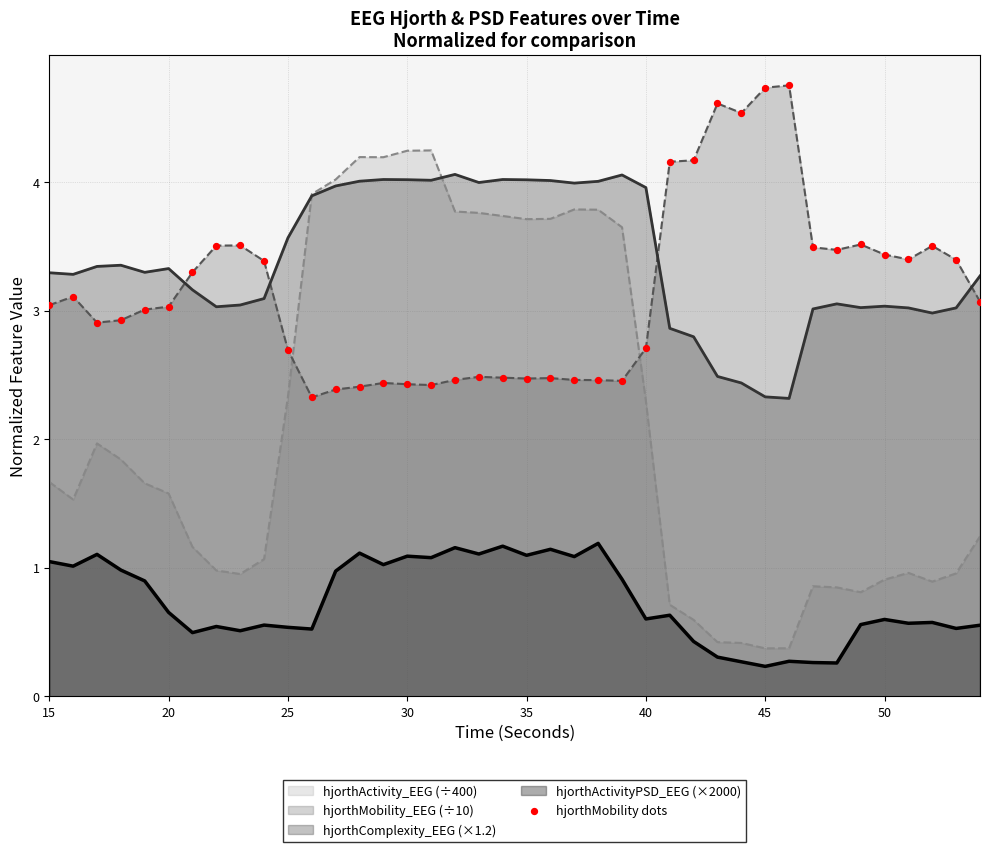

Which series has the widest spread of values?

hjorthActivity_EEG (÷400)